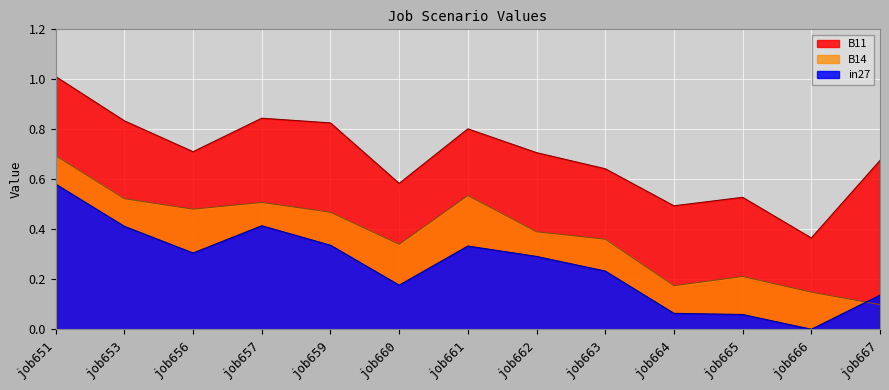

The value of in27 at job660 is 0.3. True or false?

False